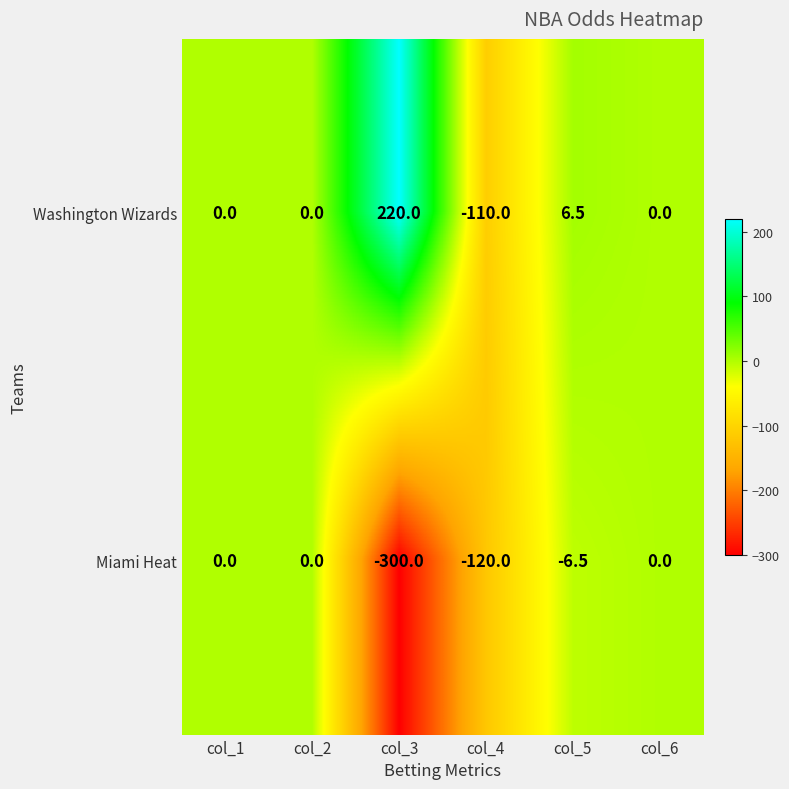

True or false: Washington Wizards has a value of -109.6 at col_6.

False